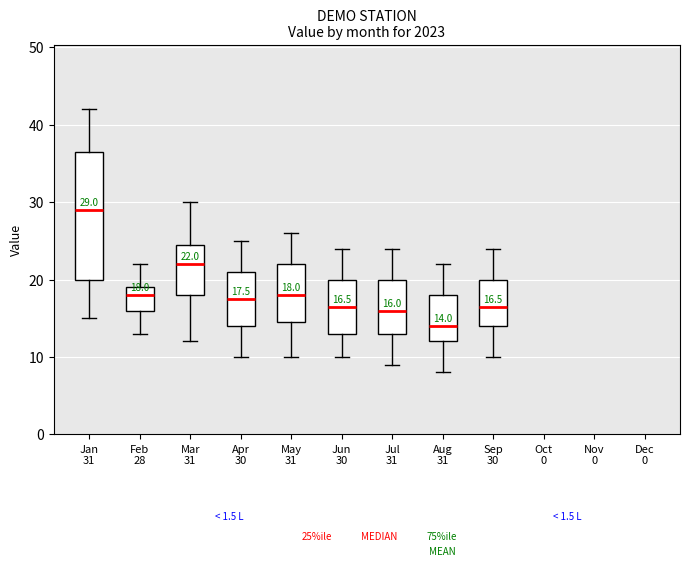

Which box's median line is the highest?

Jan 31